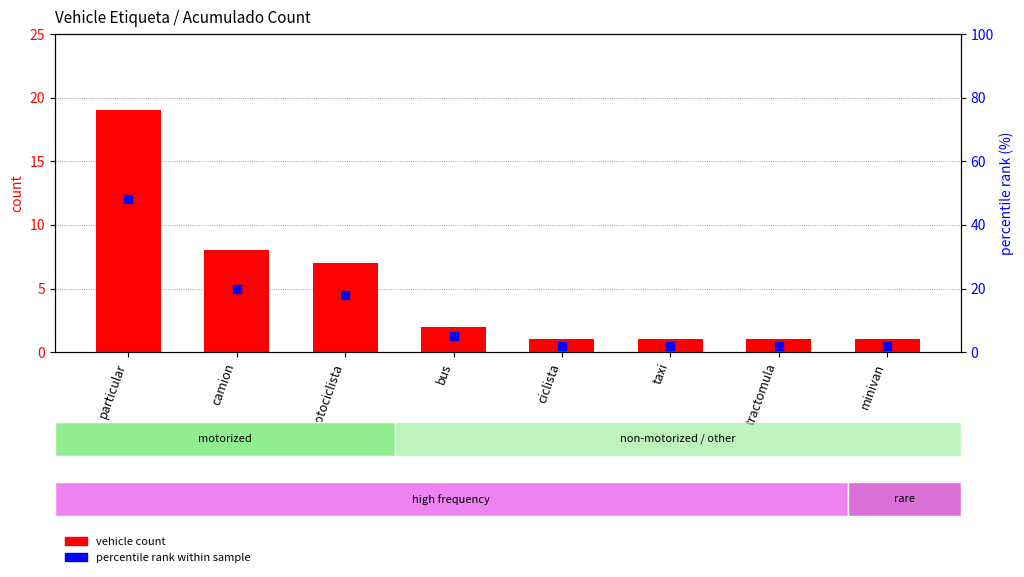

Which series has the widest spread of Y values?

percentile rank within sample